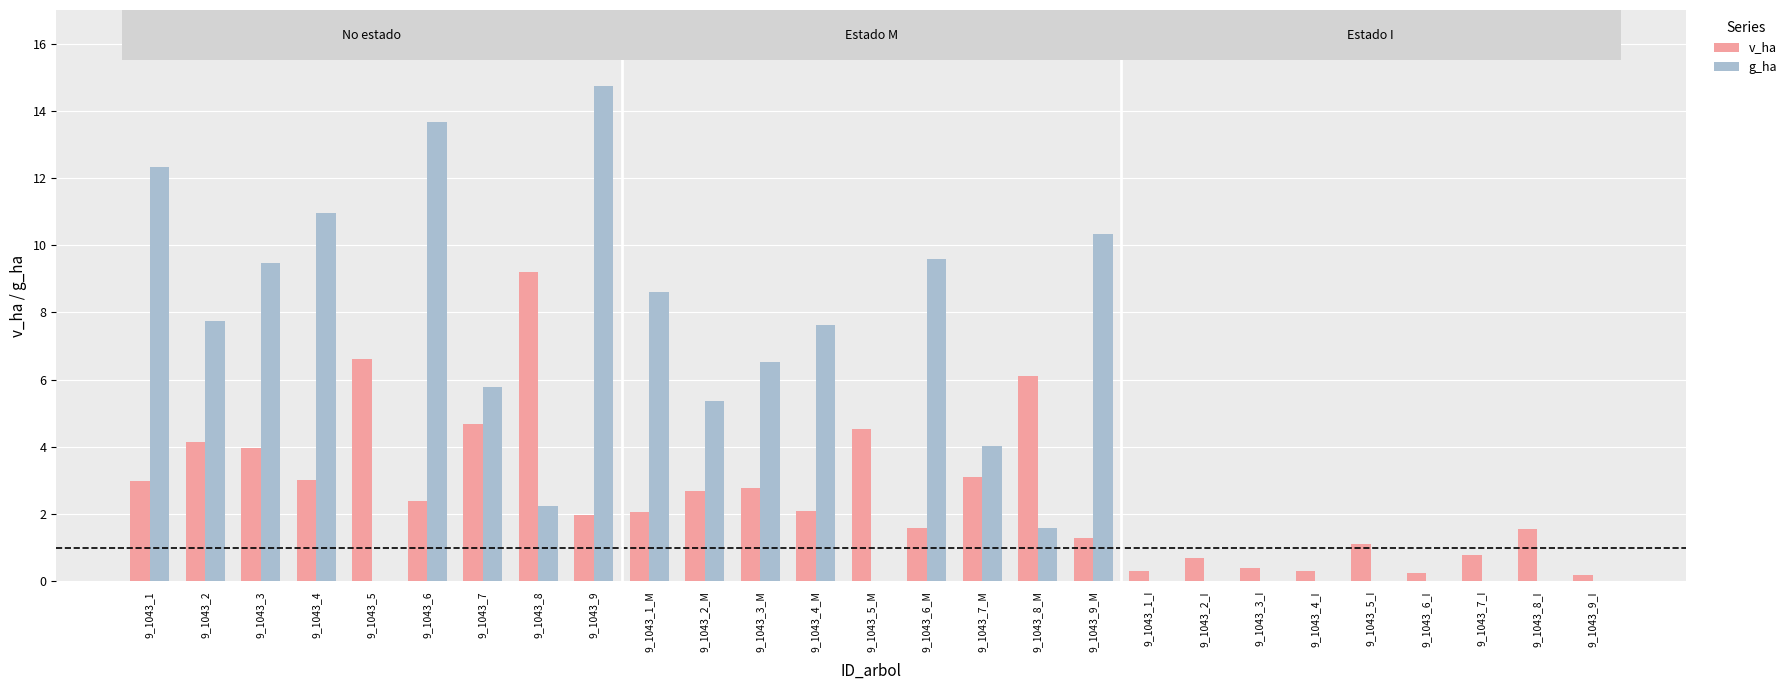

True or false: v_ha has a value of 6.3 at 9_1043_2.

False